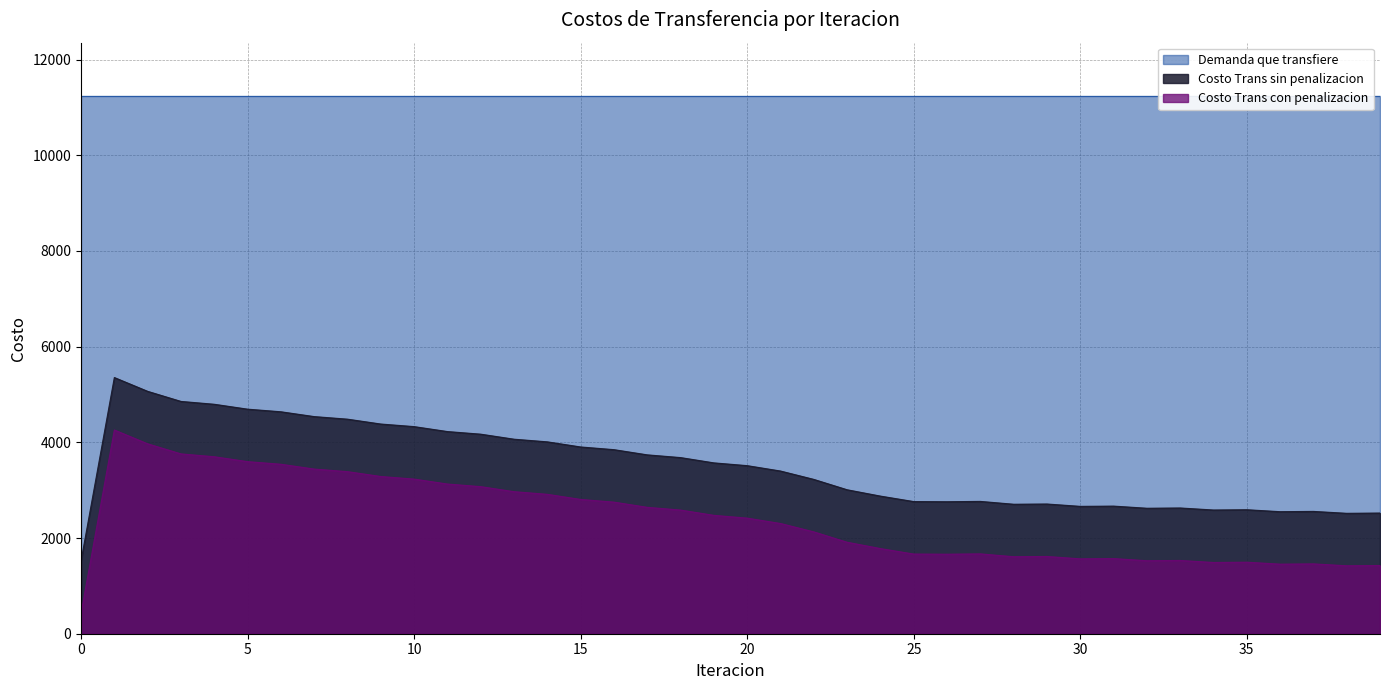

At which category is the sum across all series the highest?

1